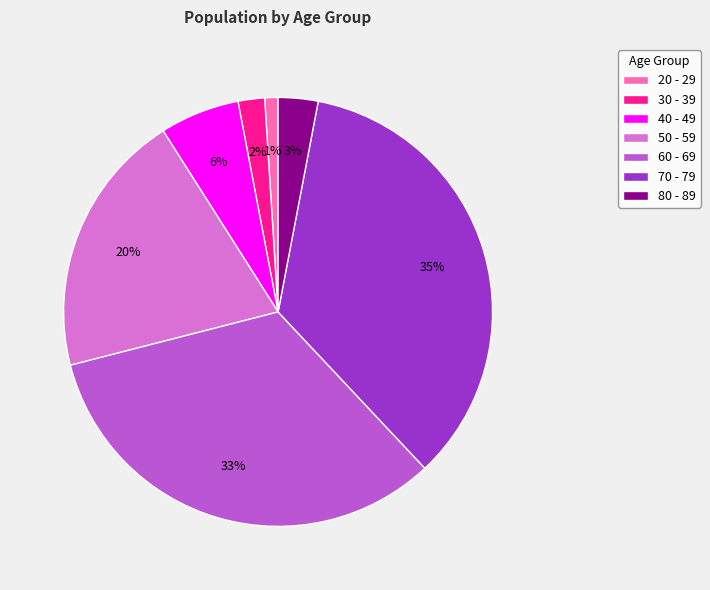

Which slice is the smallest?

20 - 29